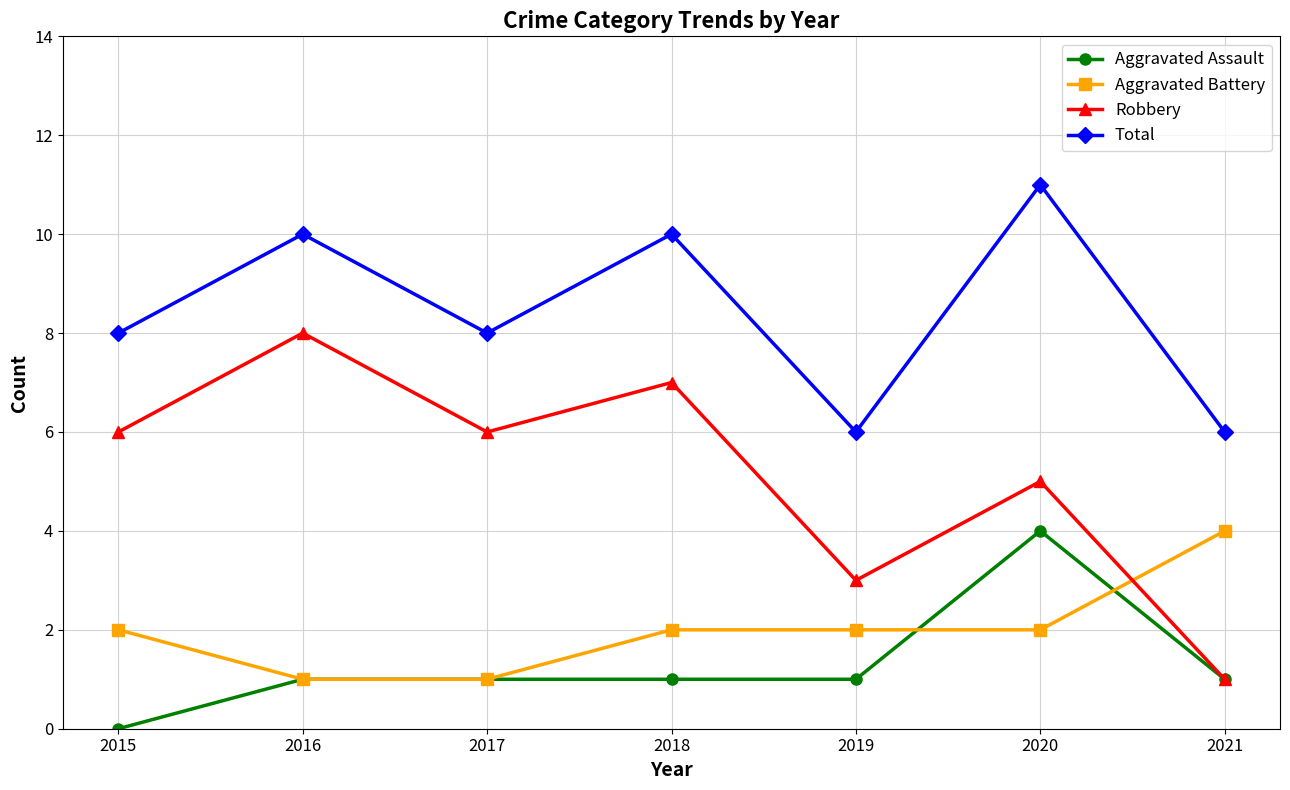

At which category is the sum across all series the highest?

2020